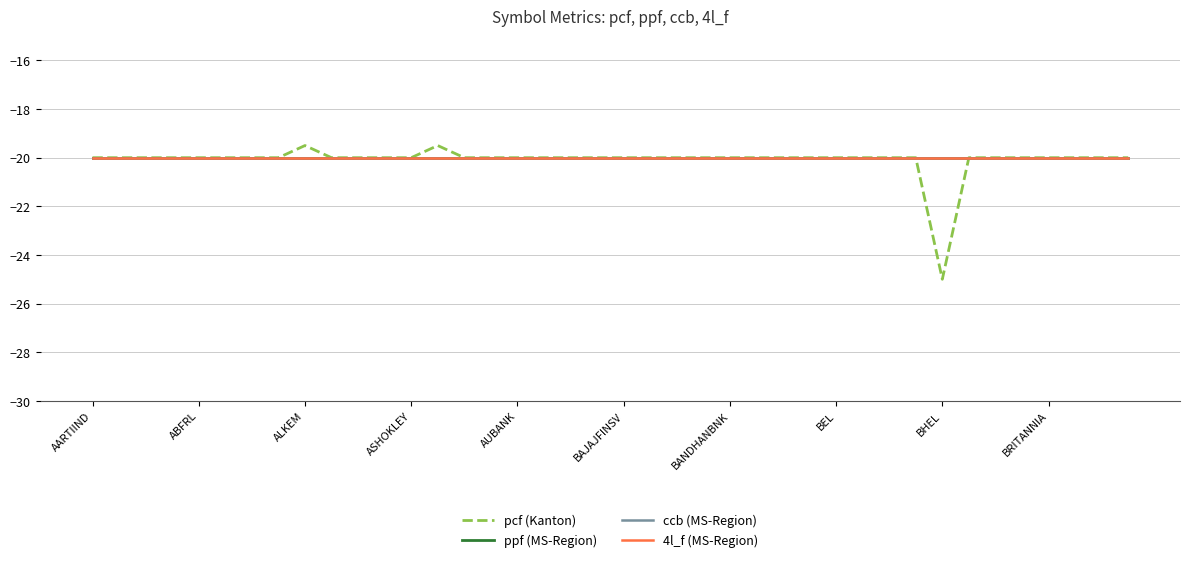

Does the chart display data point markers on the line(s)?

No